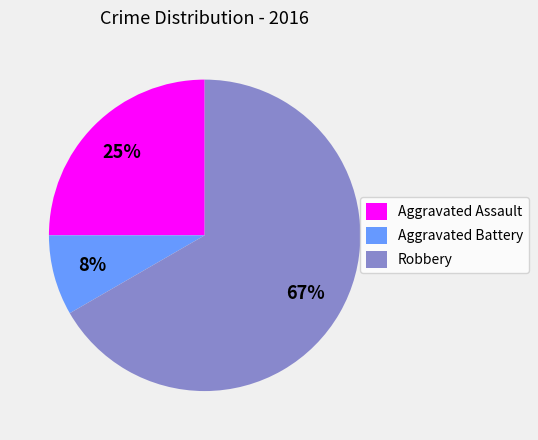

Which slice is the largest?

Robbery